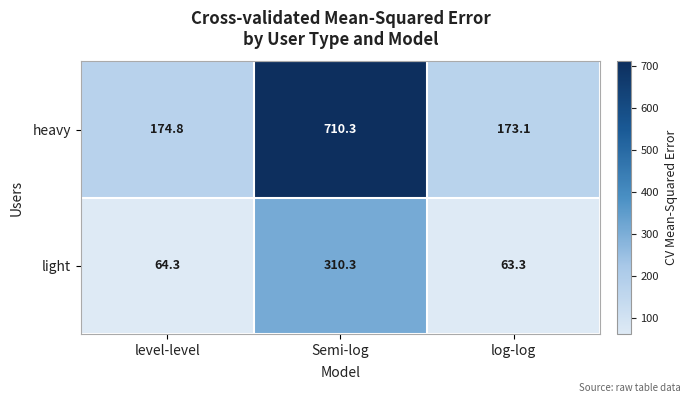

Reading left to right, what are all the values shown in this chart?

heavy: level-level=174.8	Semi-log=710.3	log-log=173.1
light: level-level=64.3	Semi-log=310.3	log-log=63.3